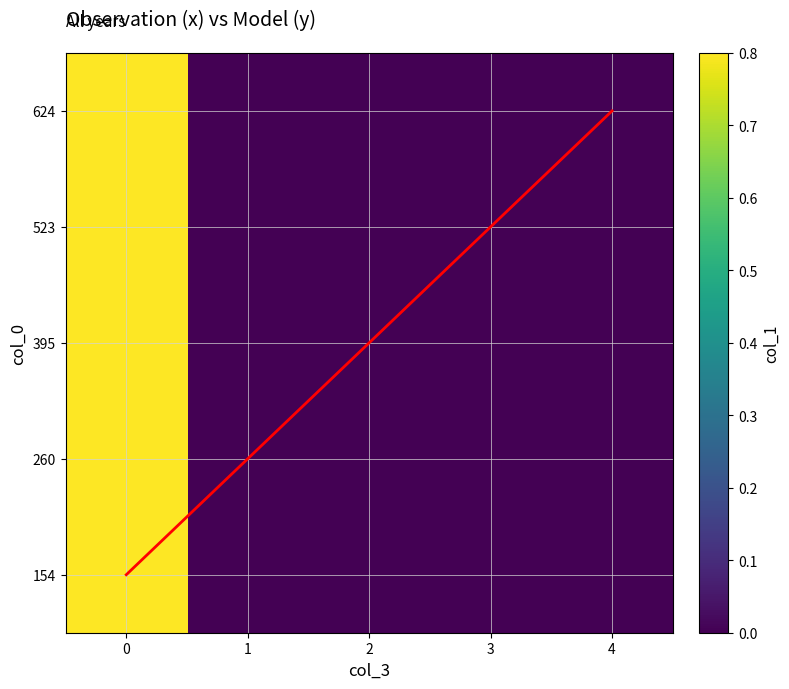

Is it true that 154 equals 0.8 at 0?

True